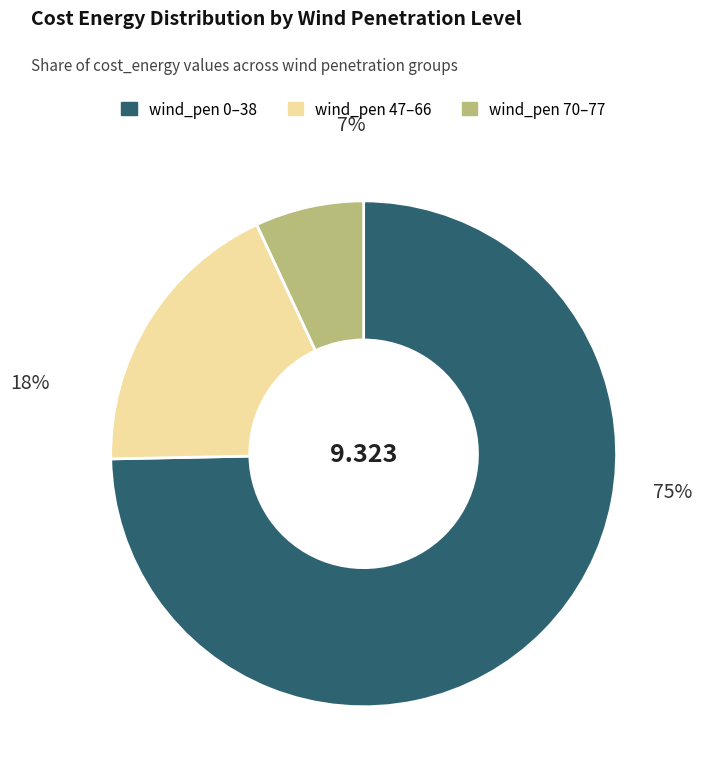

Does any single category account for the majority?

Yes